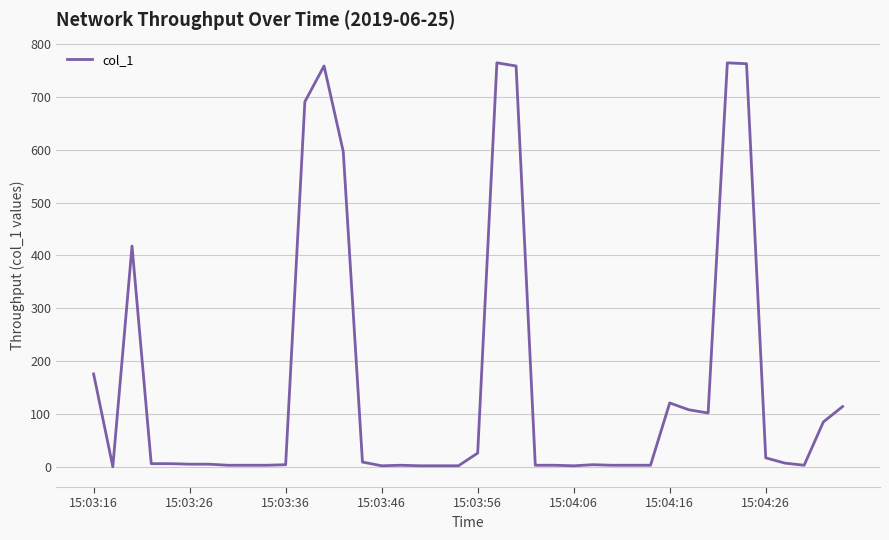

Is this an area chart (filled region under the line)?

No